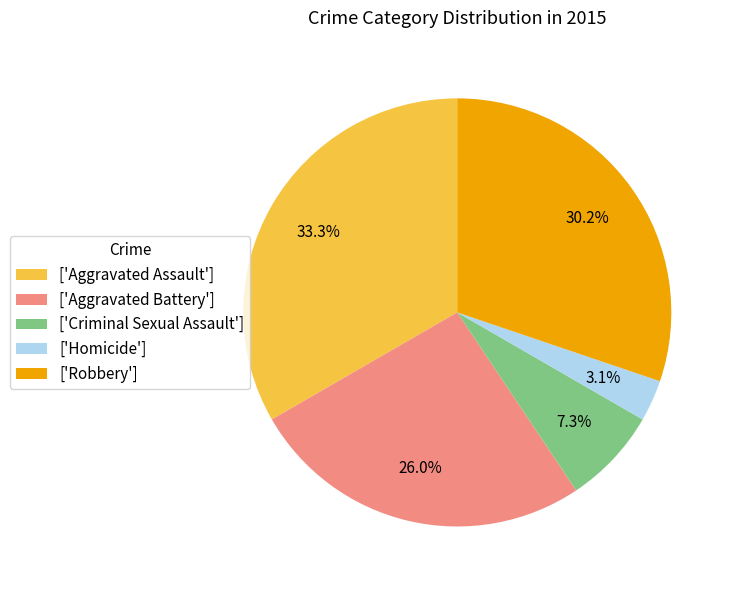

To the nearest percent, what is the average slice percentage?

20%